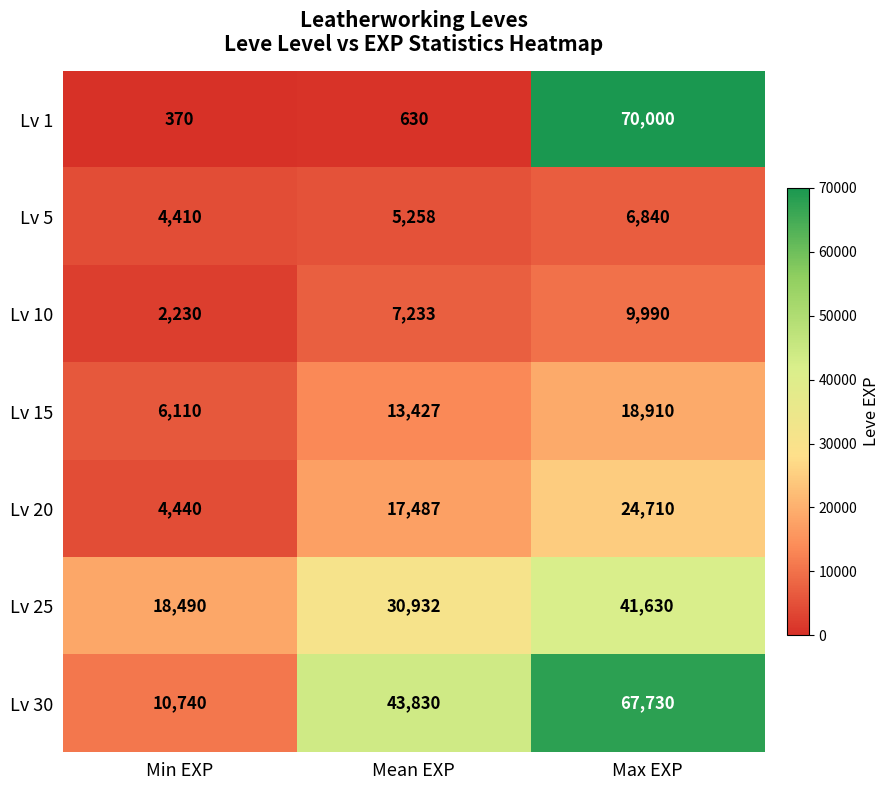

Read the Lv 25 value at Mean EXP, to the nearest 50.

30950